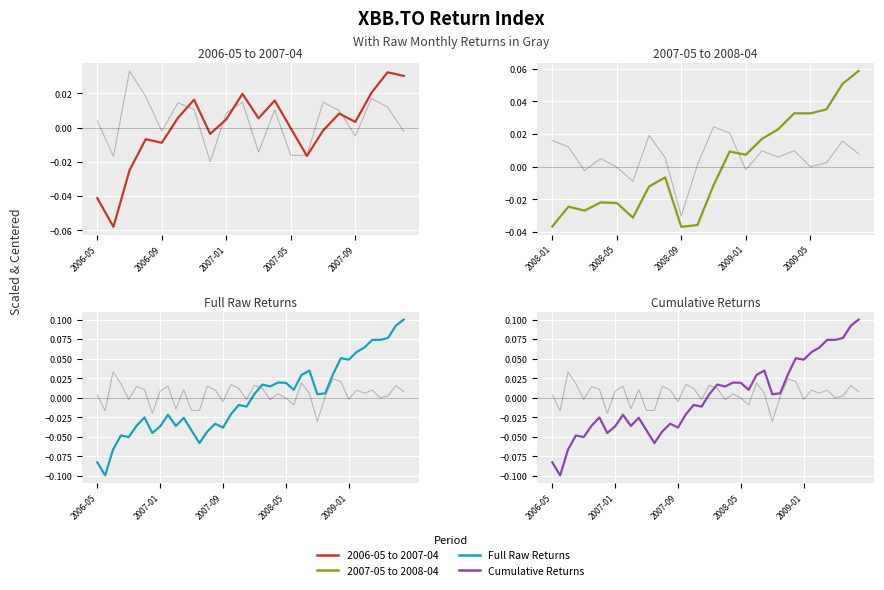

How many interior local peaks (higher than both neighbors) does the data have?

13